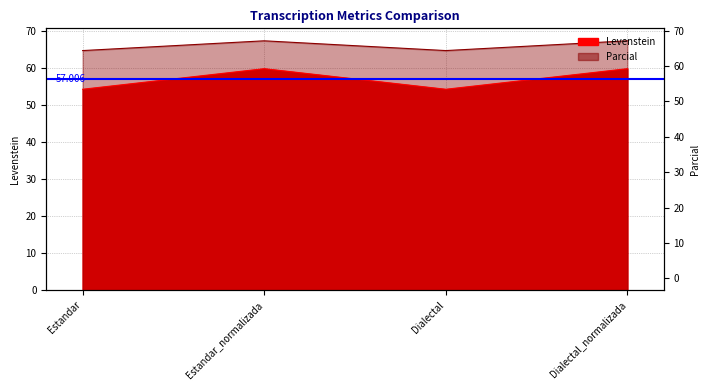

What is the label of the 1st point from the left?

Estandar